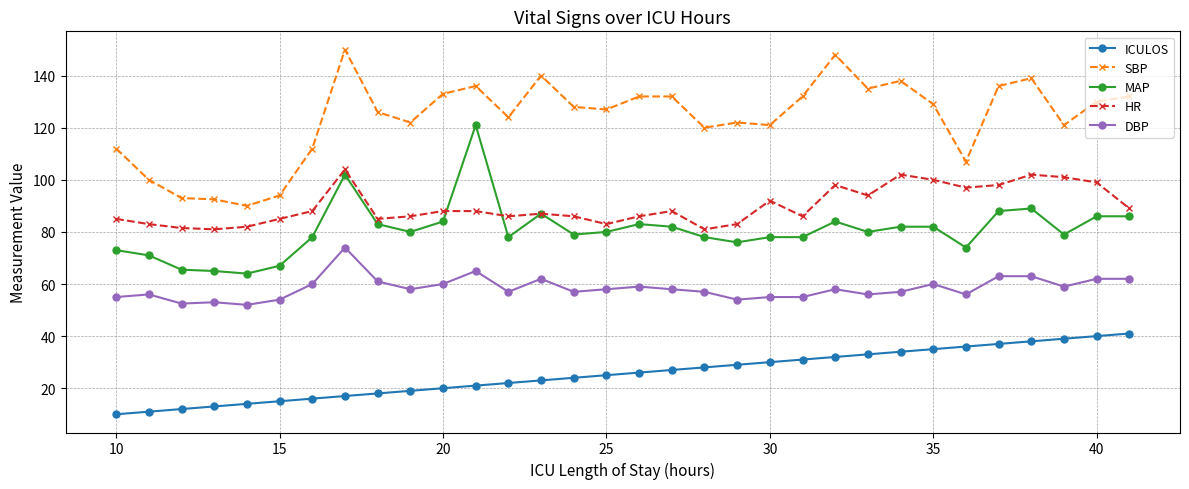

What is the difference between the maximum and minimum values in the DBP series?

22.0